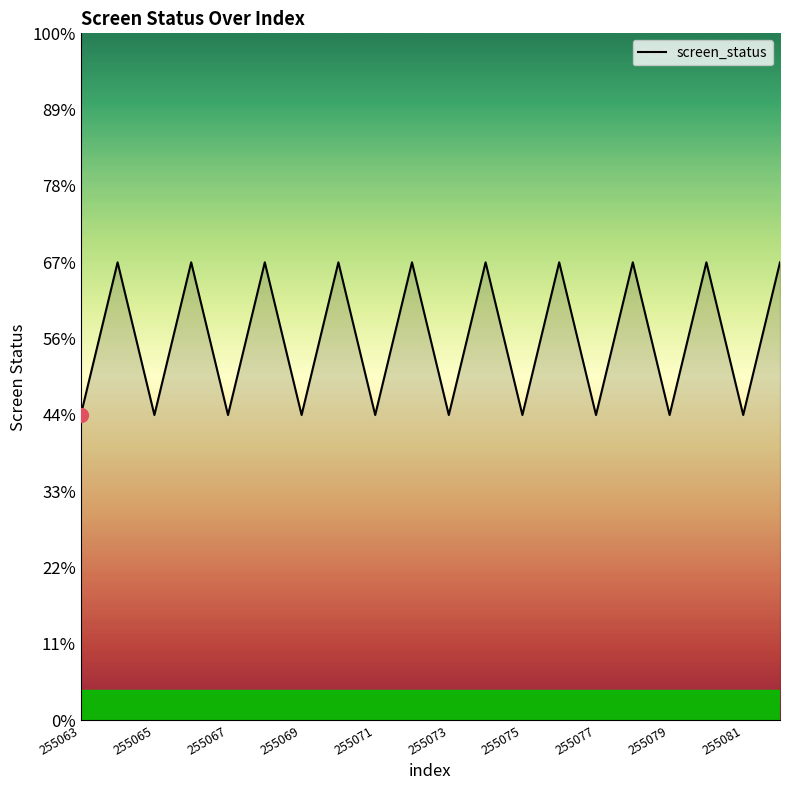

Does the chart display data point markers on the line(s)?

No